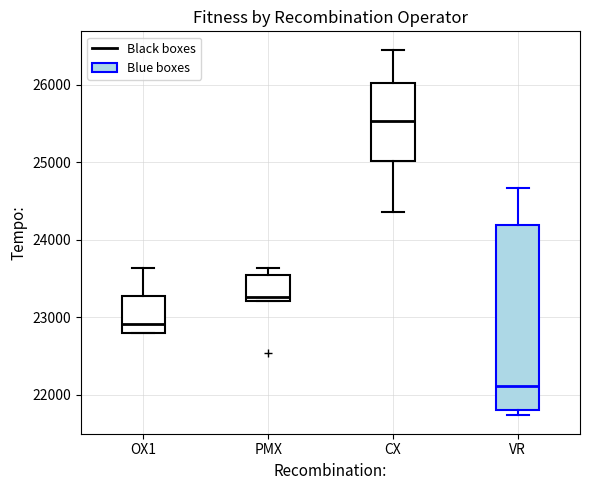

Reading left to right, read every box against the y-axis: the position of its median line, the range the box covers, and the ends of its whiskers. The values are not printed on the chart, so give them approximately, as read against the axis.

OX1: median 22900, box 22800 to 23300, whiskers 22800 to 23600
PMX: median 23300, box 23200 to 23600, whiskers 23200 to 23600 (just above the box's upper edge)
CX: median 25500, box 25000 to 26000, whiskers 24400 to 26500
VR: median 22100, box 21800 to 24200, whiskers 21700 to 24700